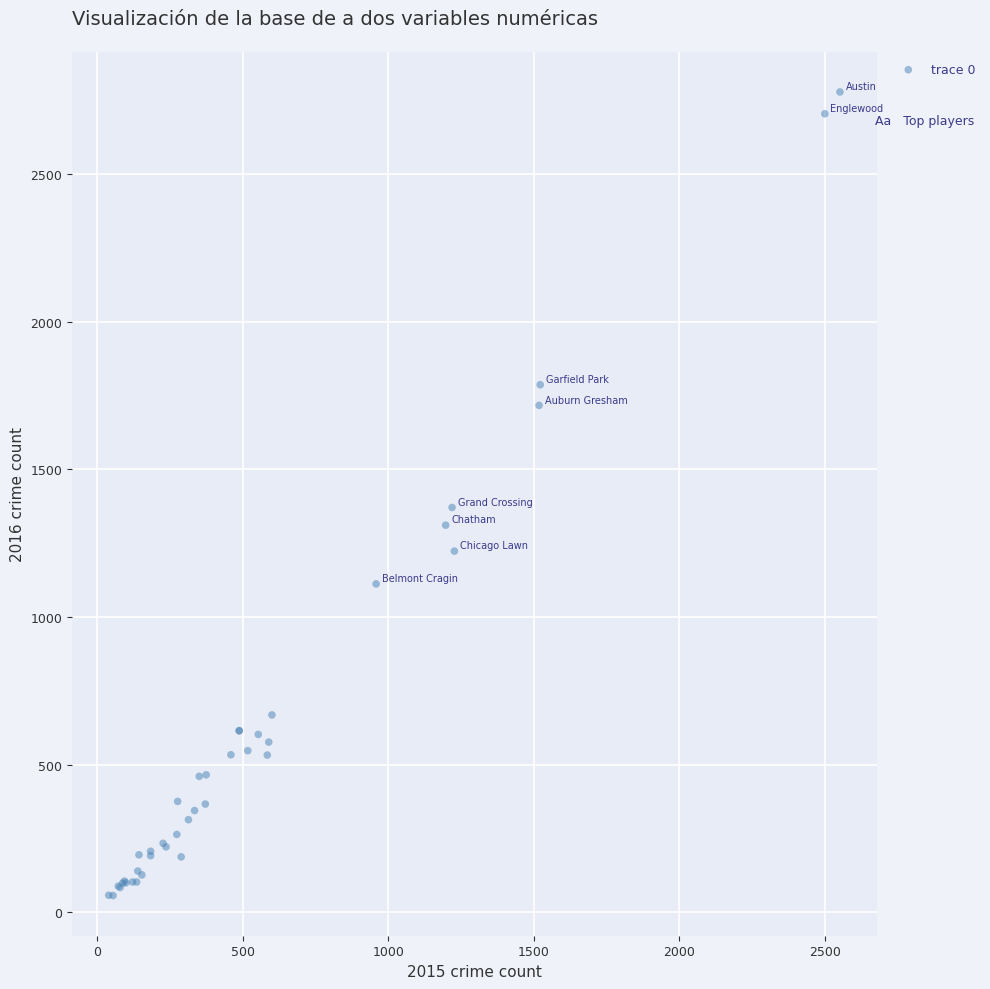

What Y value in the scatter plot is closest to 1417?

1371